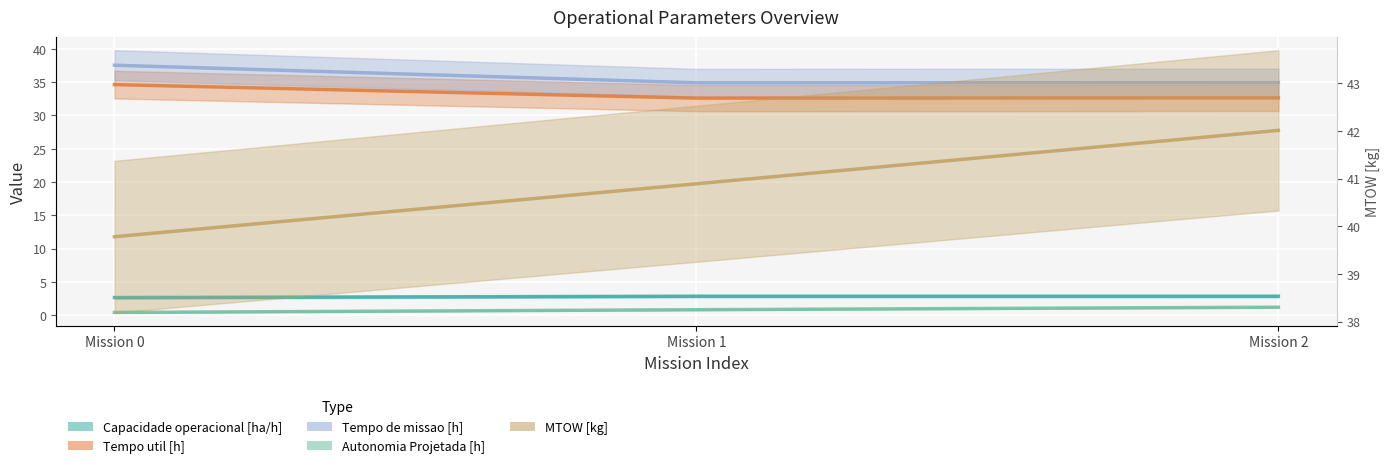

At which label is Capacidade operacional [ha/h] closest to 2?

Mission 0